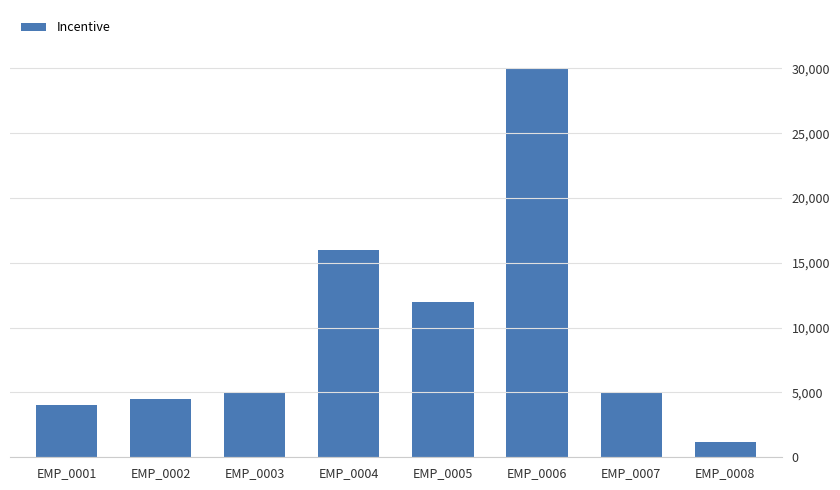

Read the value at EMP_0008, to the nearest 10.

1200